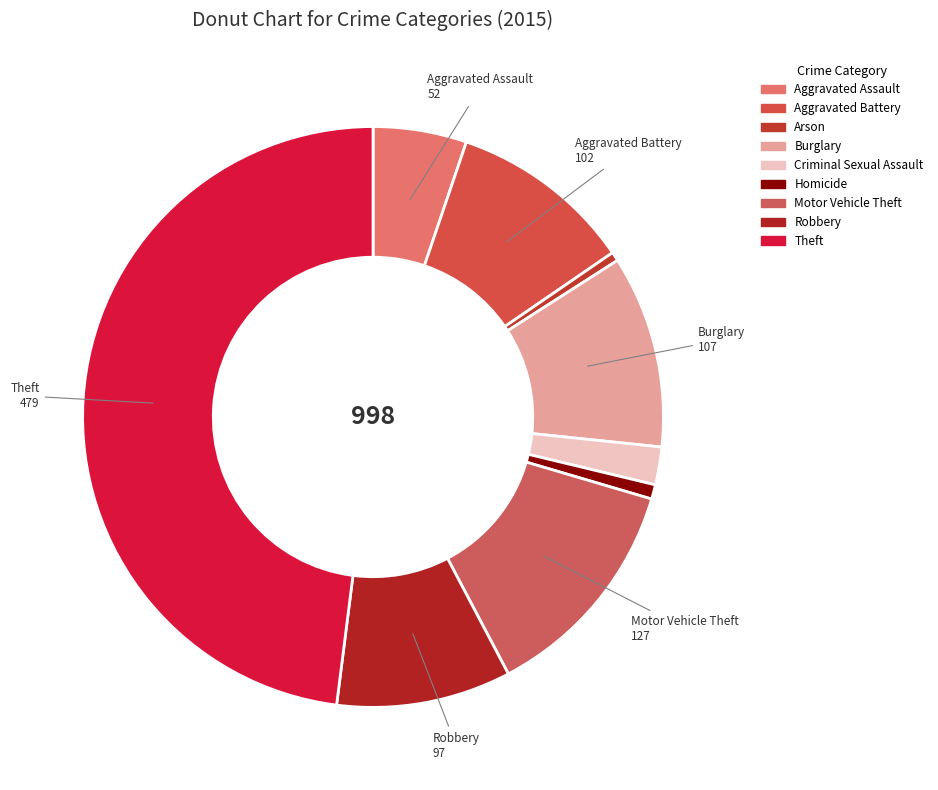

To the nearest percent, what percentage of the pie is Burglary?

11%